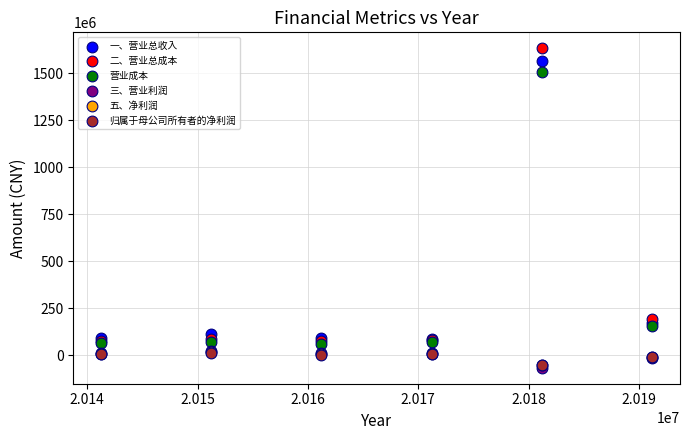

What are all the series names shown in the legend?

一、营业总收入, 二、营业总成本, 营业成本, 三、营业利润, 五、净利润, 归属于母公司所有者的净利润